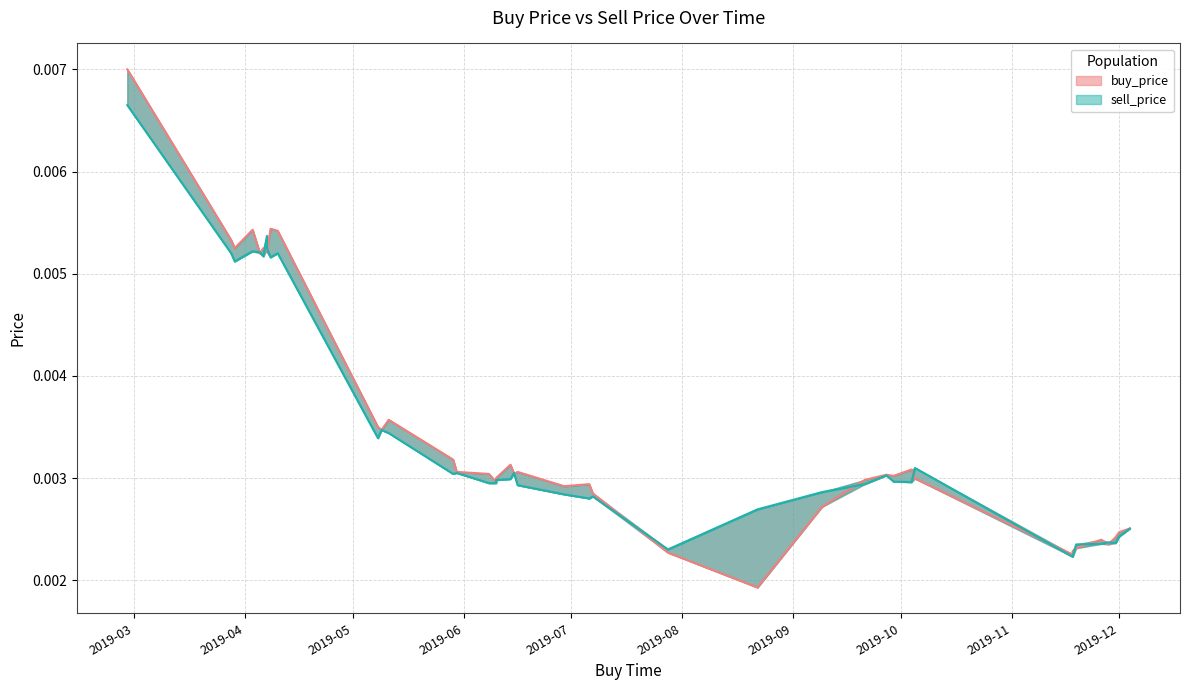

True or false: buy_price and sell_price intersect in this chart.

False